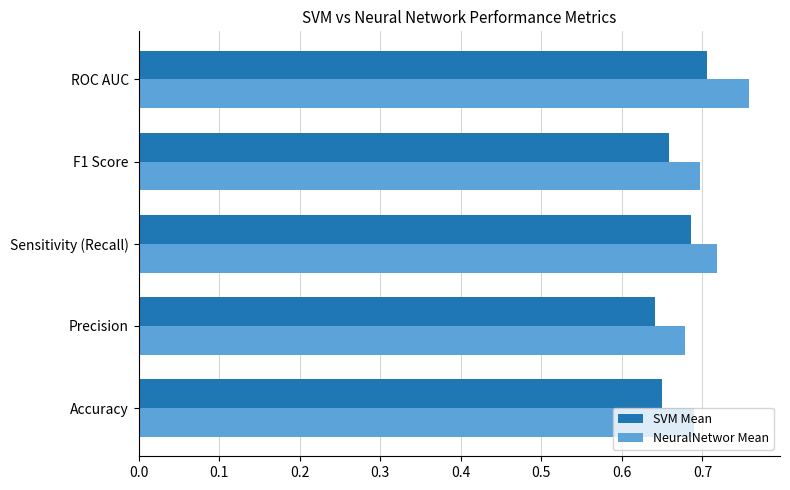

Rank the series by their average value, from lowest to highest.

SVM Mean, NeuralNetwor Mean